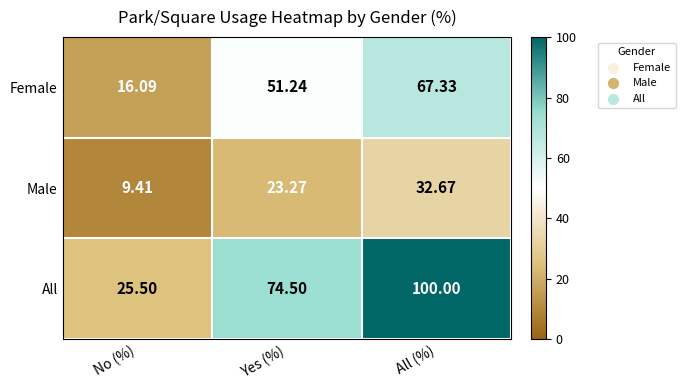

Where is Female nearest to the value 41?

Yes (%)